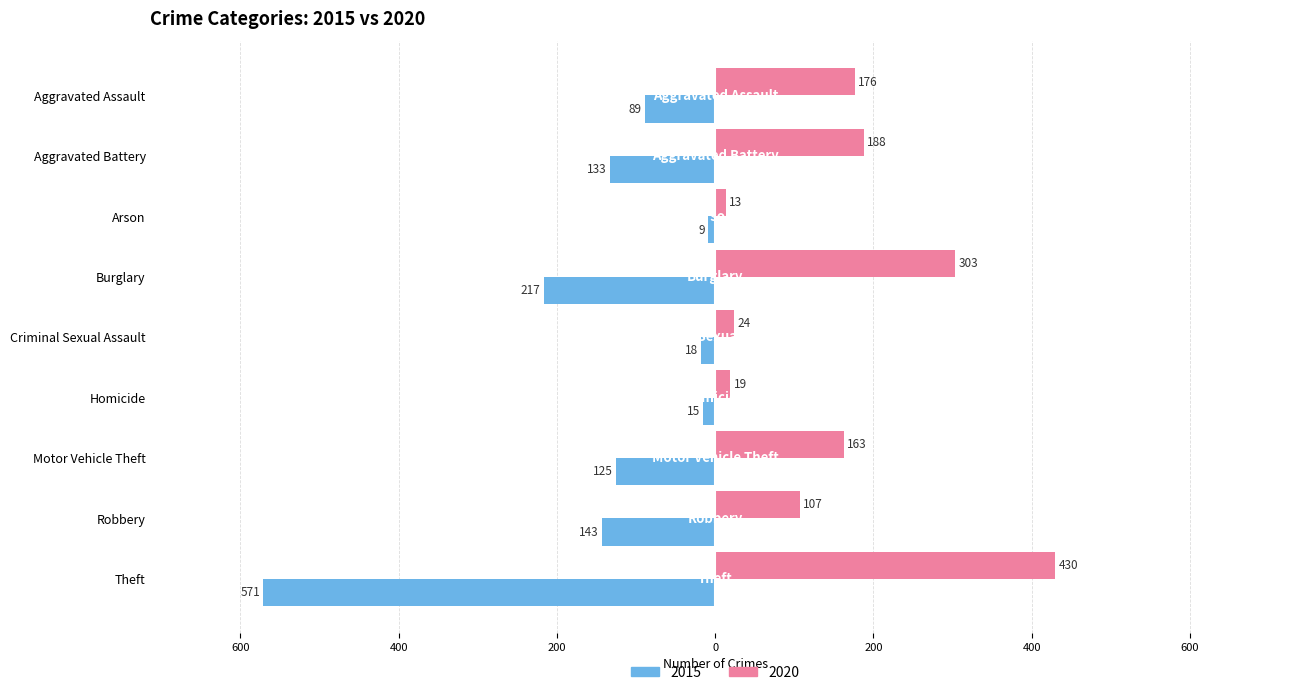

What are all the series names shown in the legend?

2015, 2020